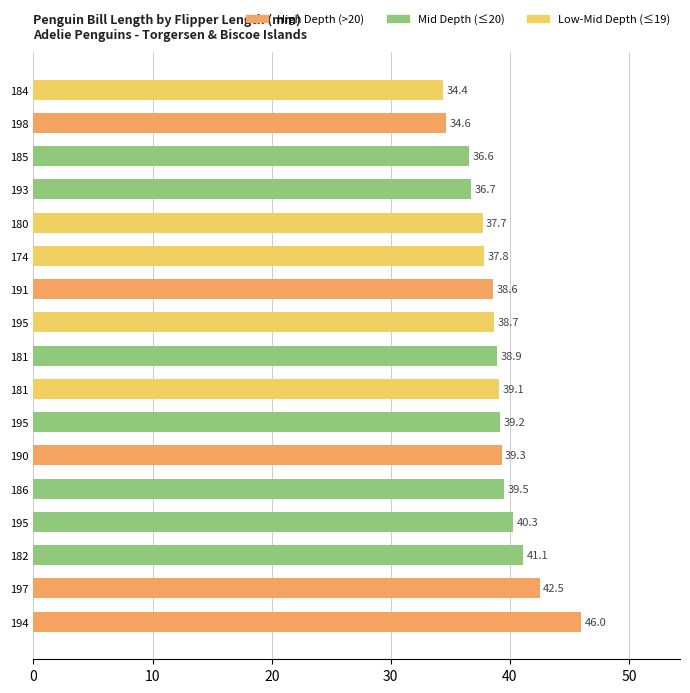

What is the greatest value displayed?

46.0